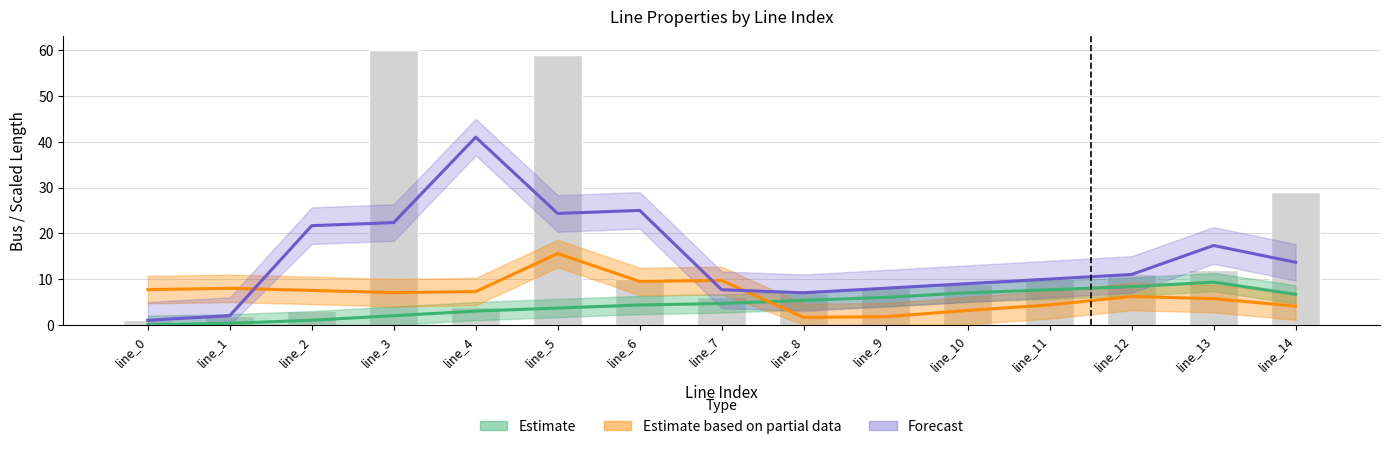

What is the total value across all series at line_3?

31.4